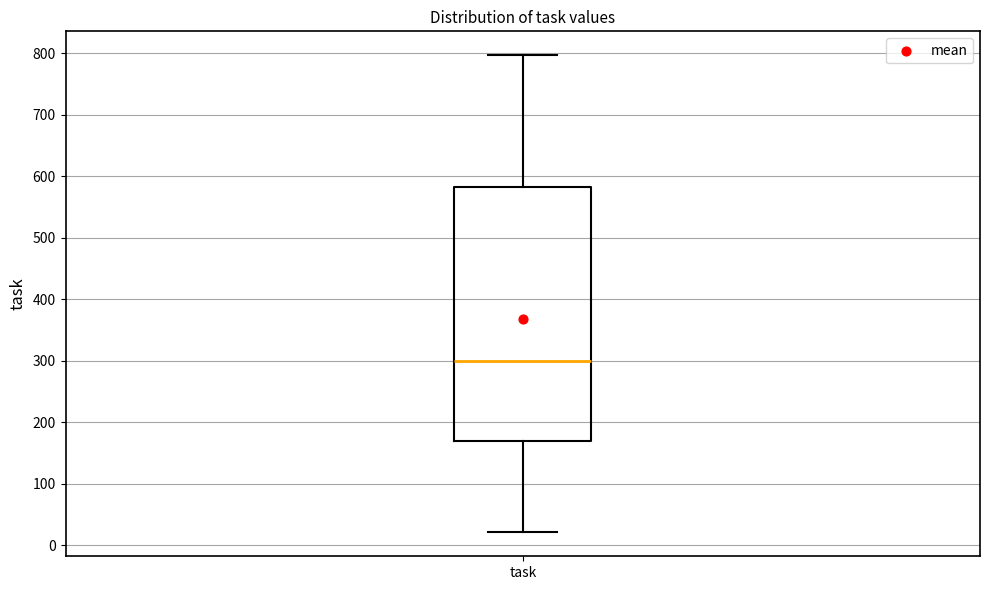

Where is the lower edge of the box for task on the y-axis? The values are not printed on the chart, so give them approximately, as read against the axis.

170